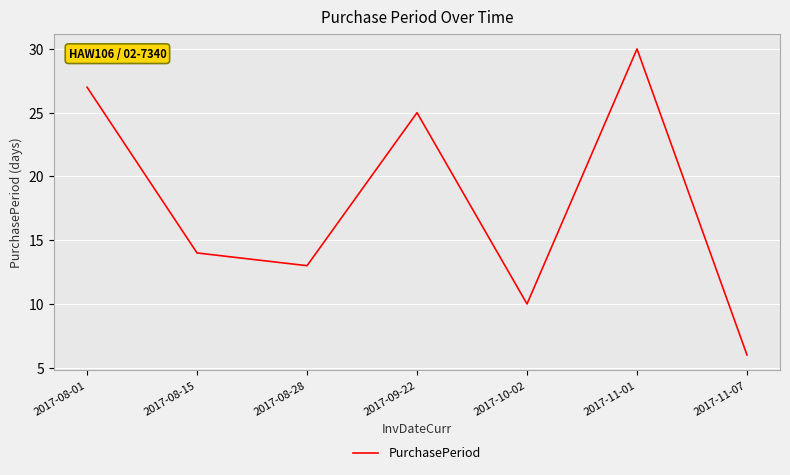

List the labels in order of value, smallest first.

2017-11-07, 2017-10-02, 2017-08-28, 2017-08-15, 2017-09-22, 2017-08-01, 2017-11-01